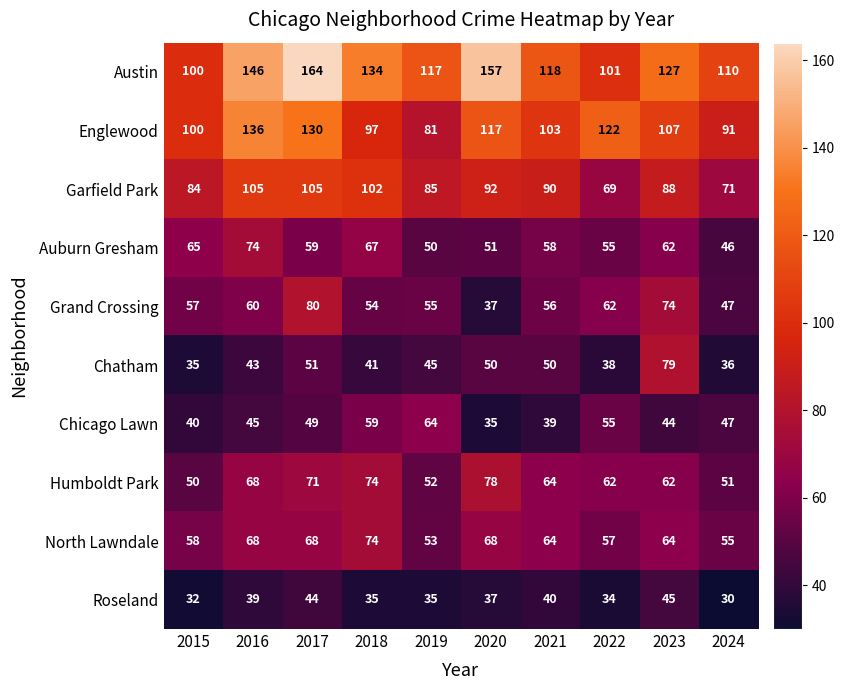

What is the difference between the maximum and second lowest values in the North Lawndale series?

19